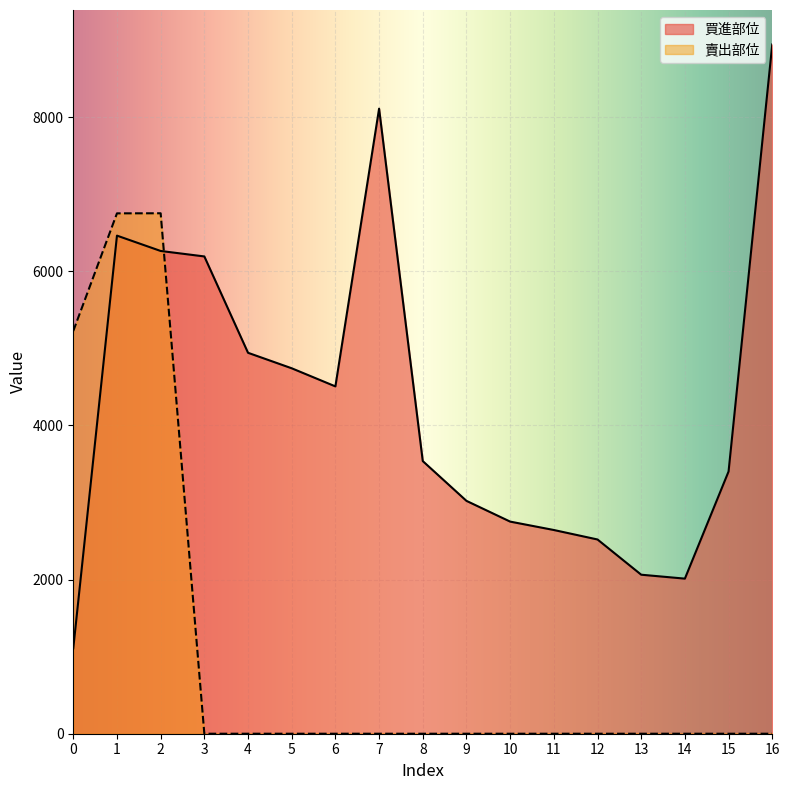

True or false: 賣出部位 has a value of 2048 at 4.

False